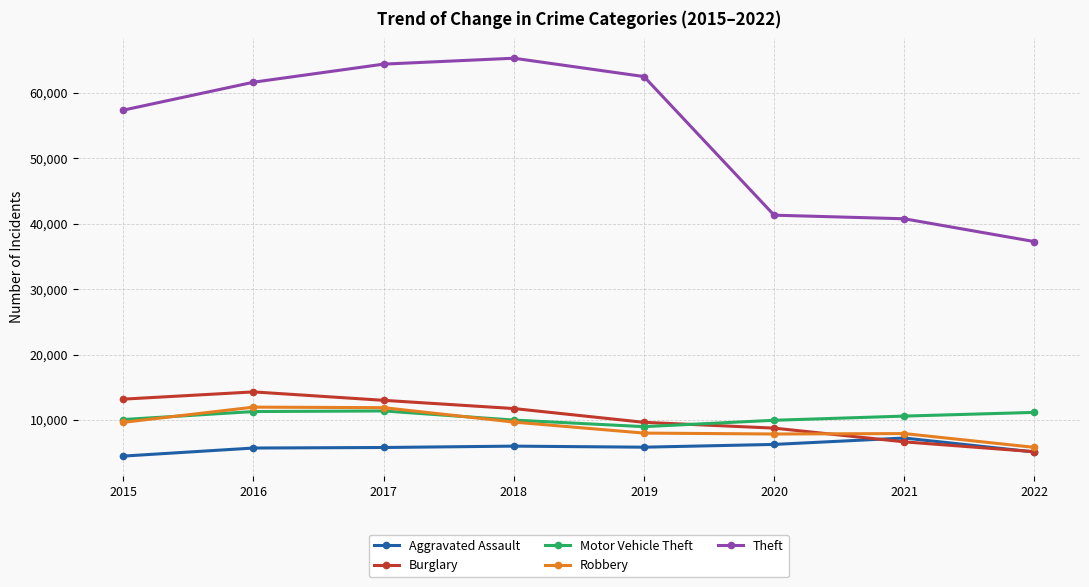

How many data points does each series have?

8